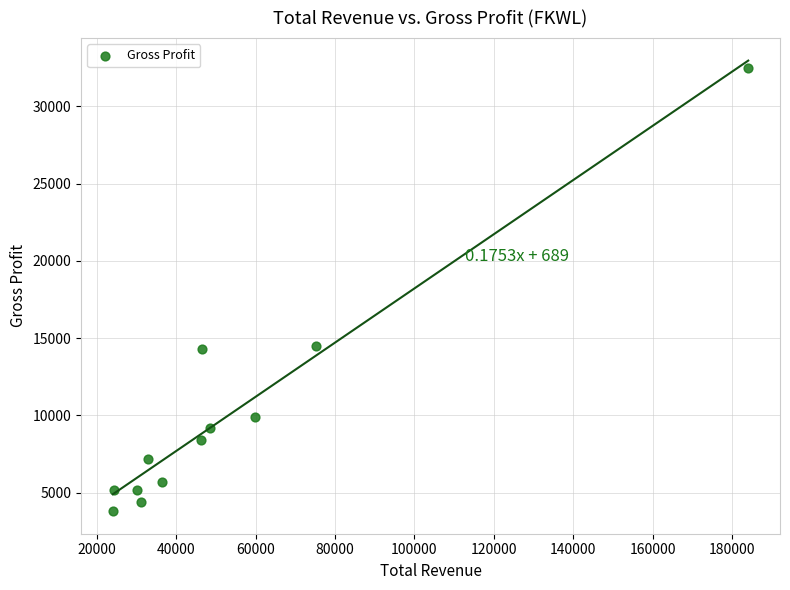

What is the average X value?

53258